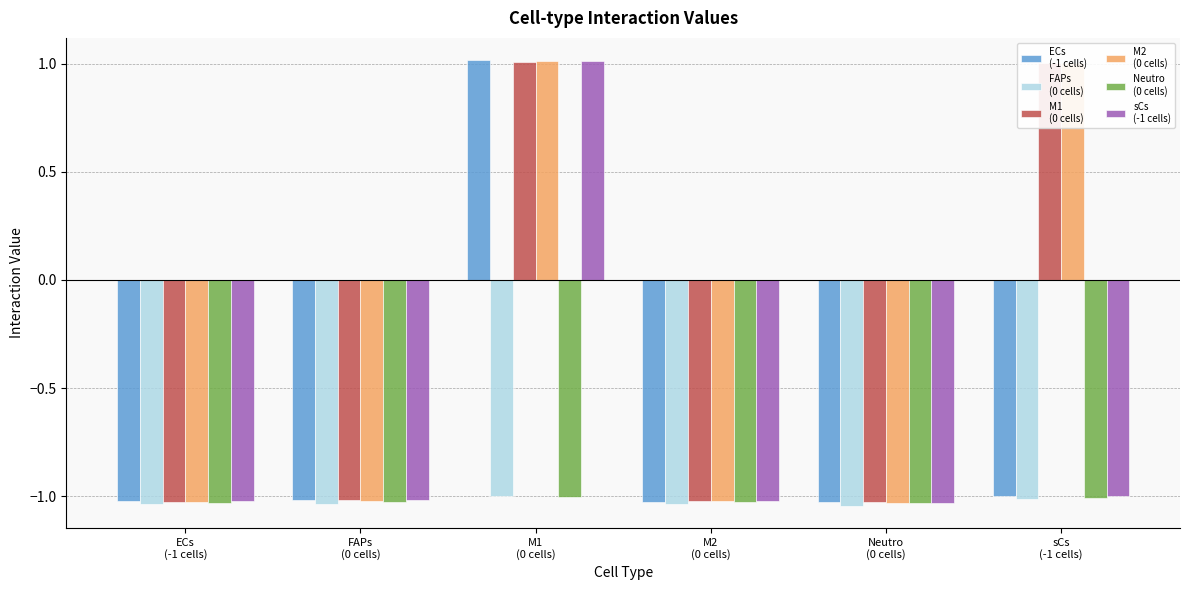

What is the maximum value shown in the chart?

1.0